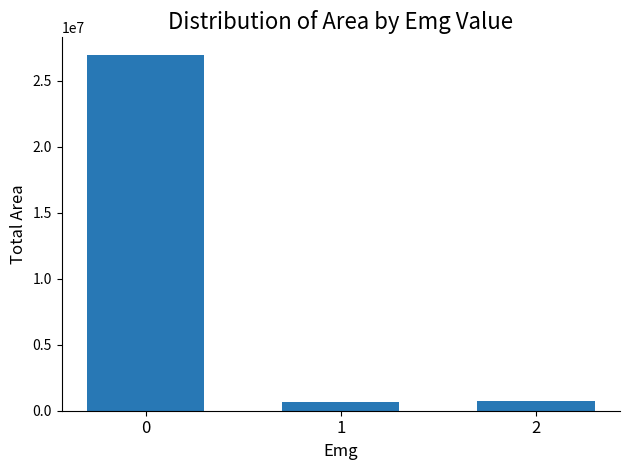

What is the difference between the maximum and minimum values?

26276250